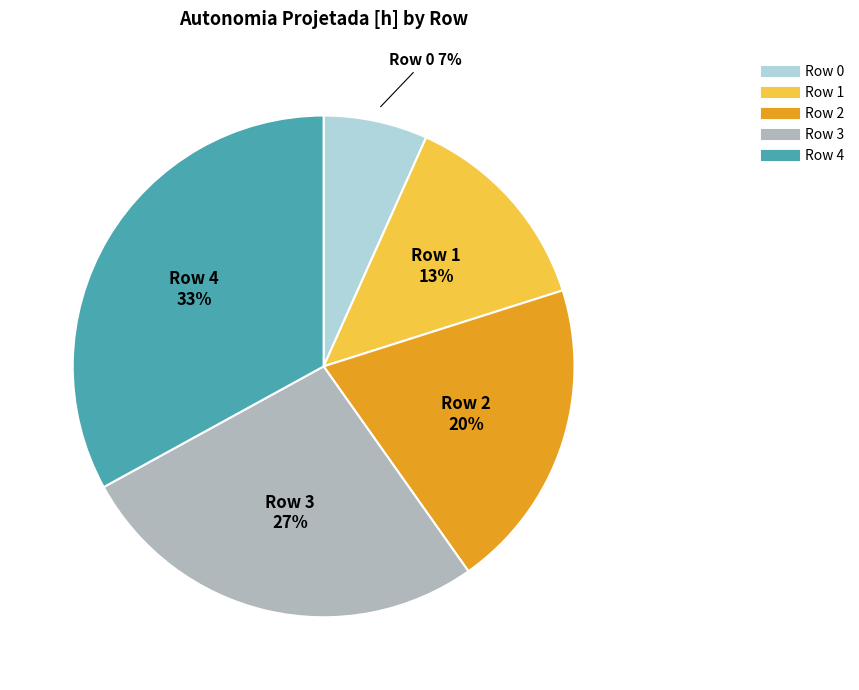

Is Row 2 the majority of the pie?

No